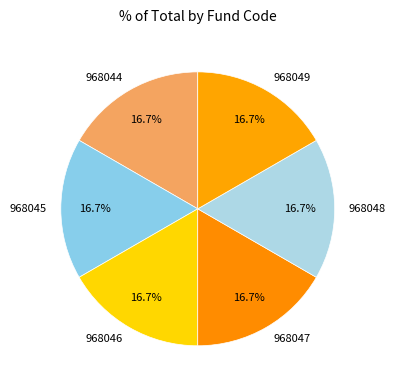

How many slices are in this pie chart?

6